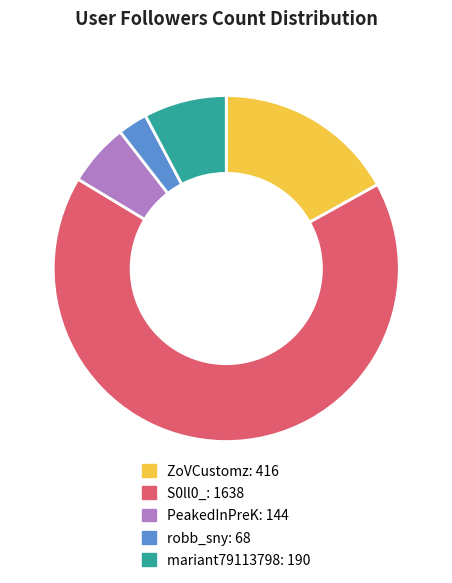

True or false: S0ll0_ accounts for 67% of the total.

True